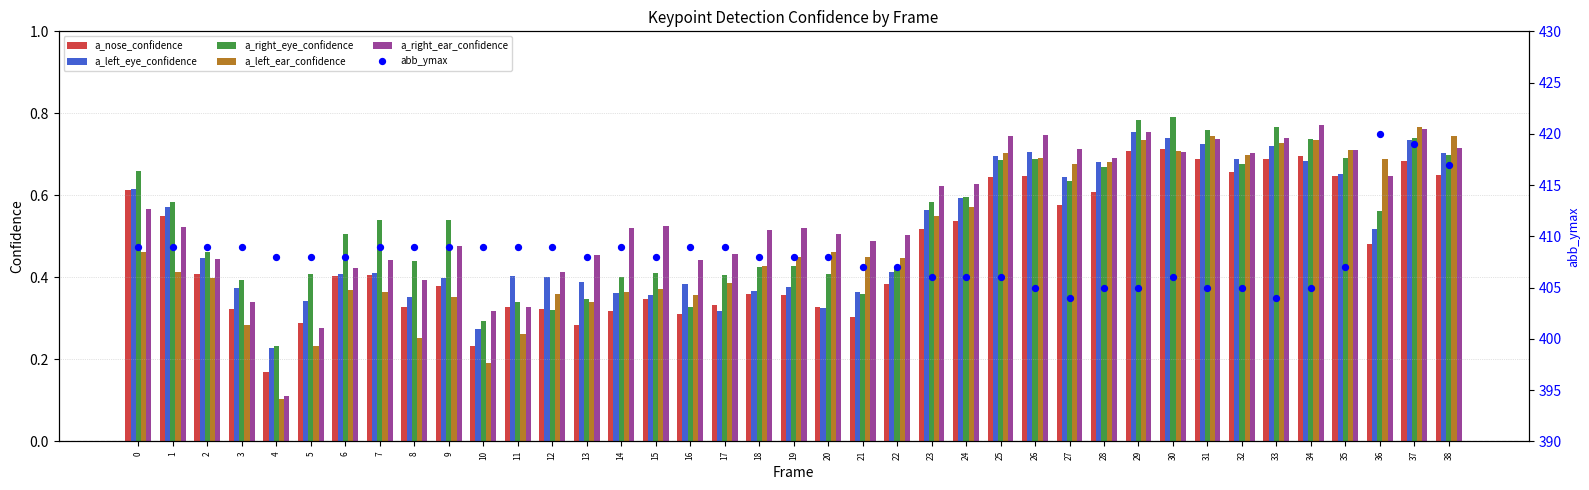

At which category is the sum across all series the highest?

36